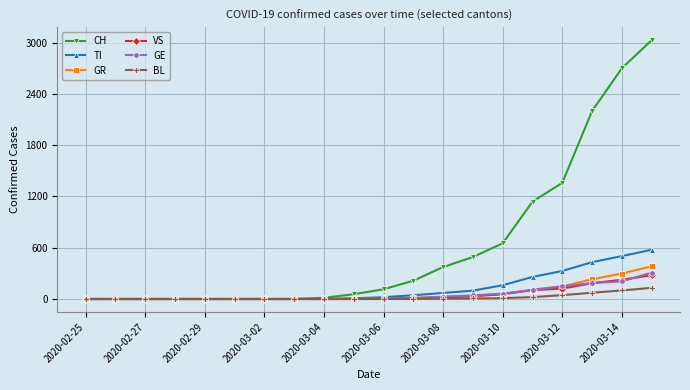

Which series has the largest total across all categories?

CH